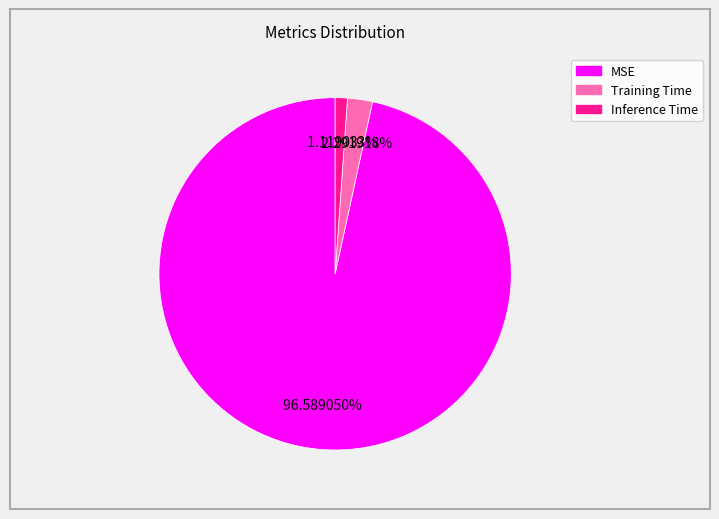

To the nearest percent, what is the difference between the largest and smallest slice percentages?

95%